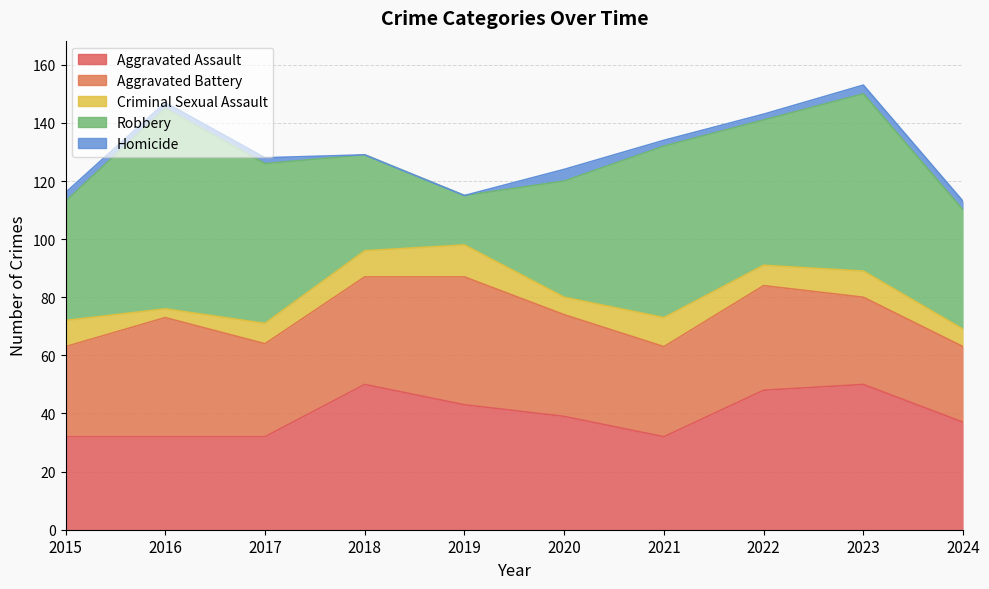

True or false: Aggravated Battery has a value of 37 at 2018.

True